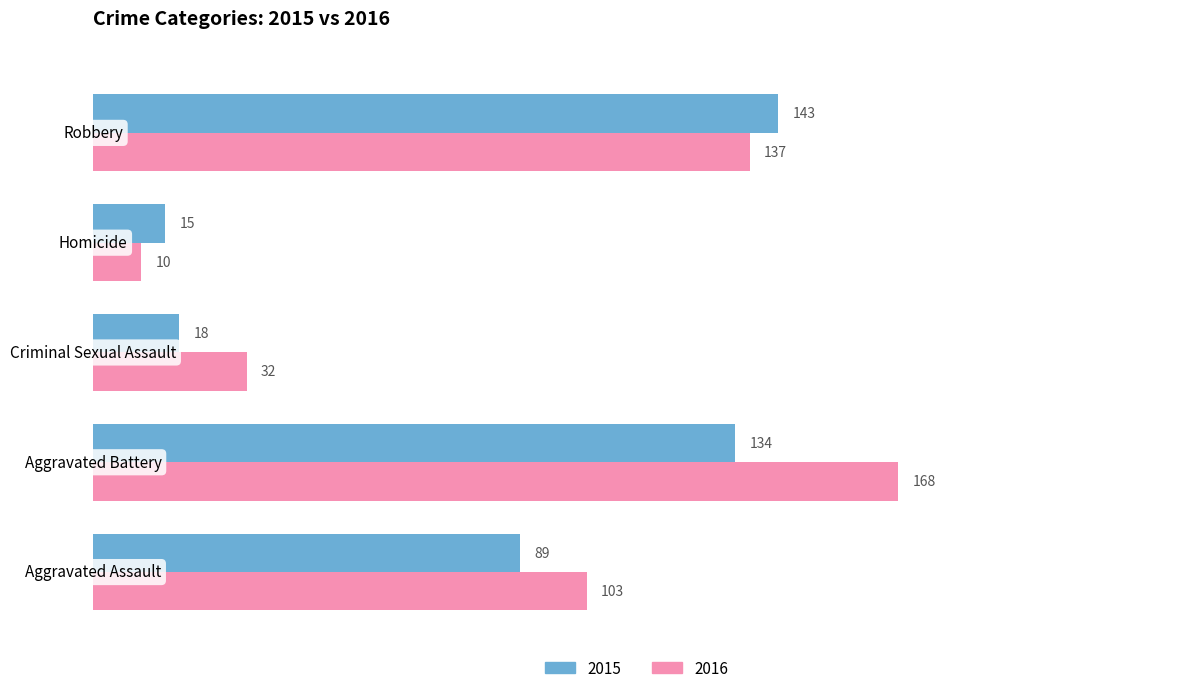

Rank the series by their average value, from highest to lowest.

2016, 2015